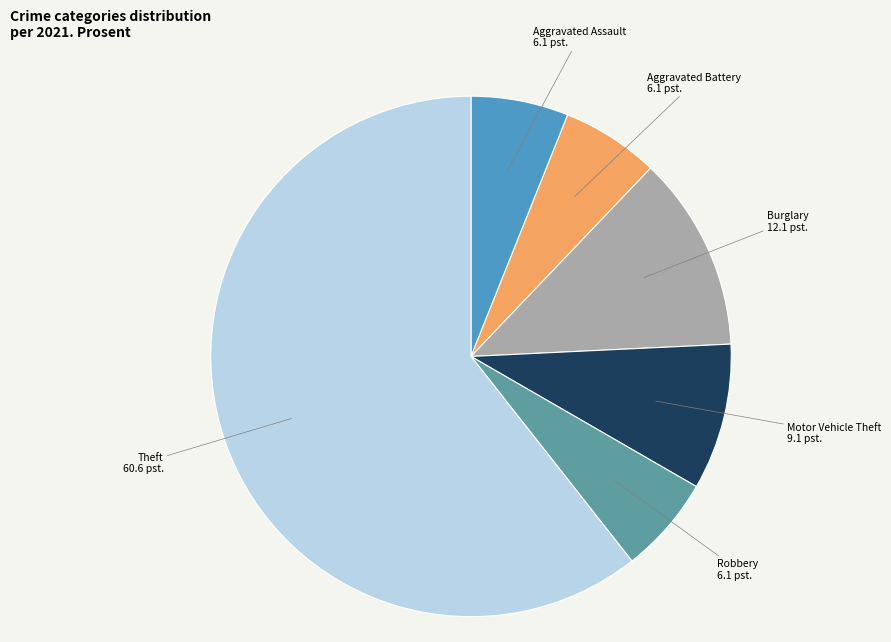

How many slices are in this pie chart?

6